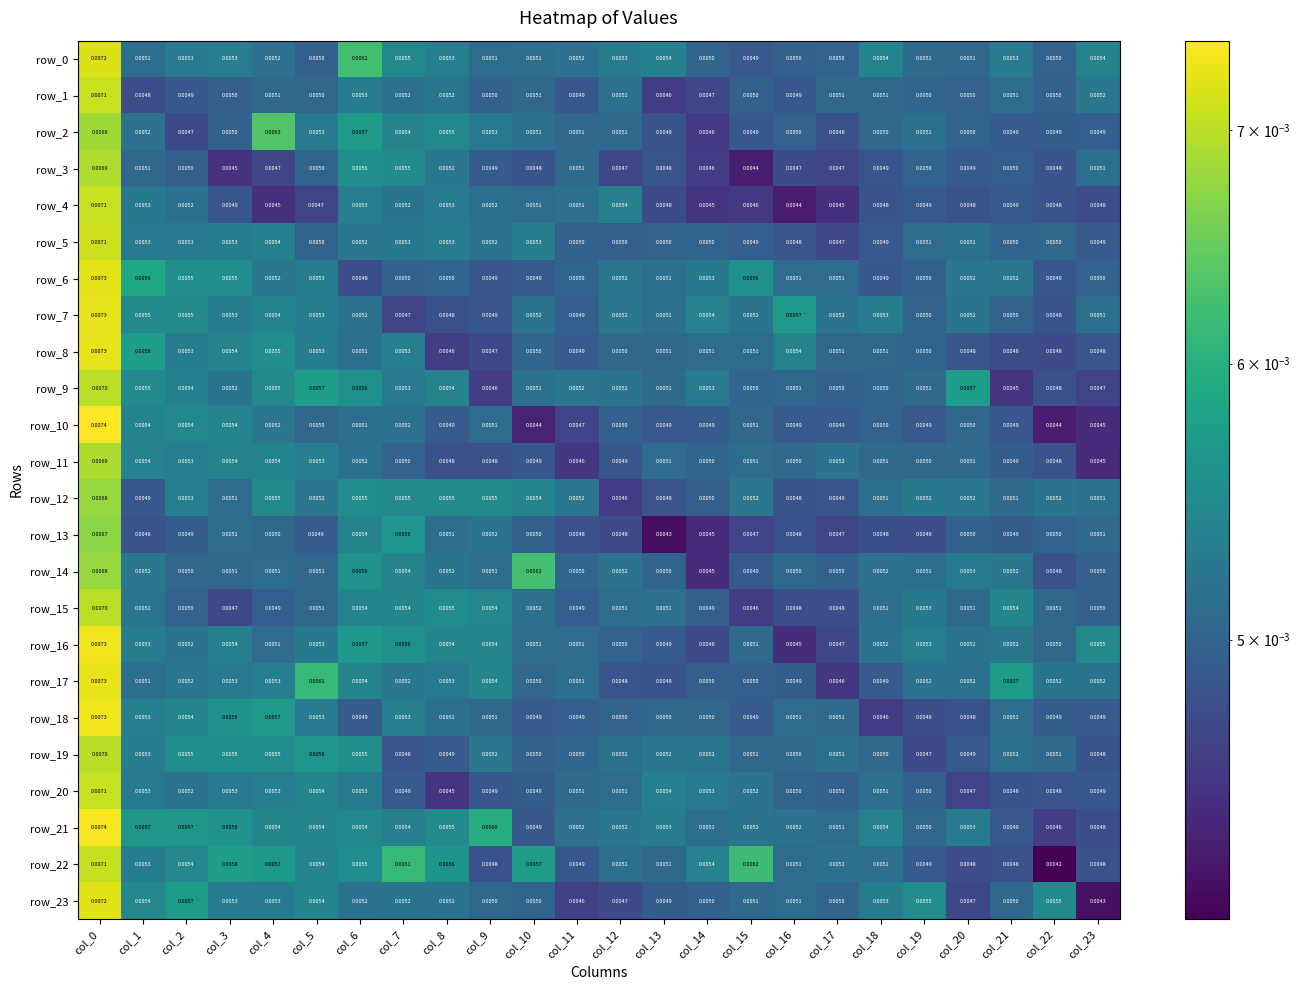

Where is row_8 nearest to the value 0?

col_8